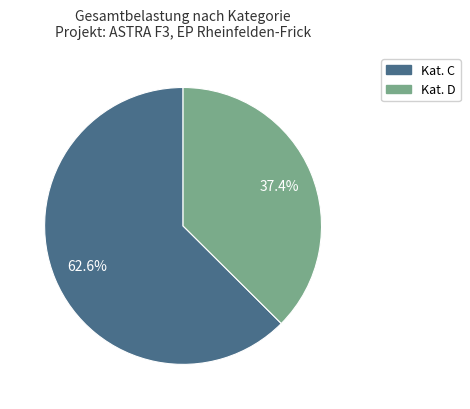

How many slices are in this pie chart?

2